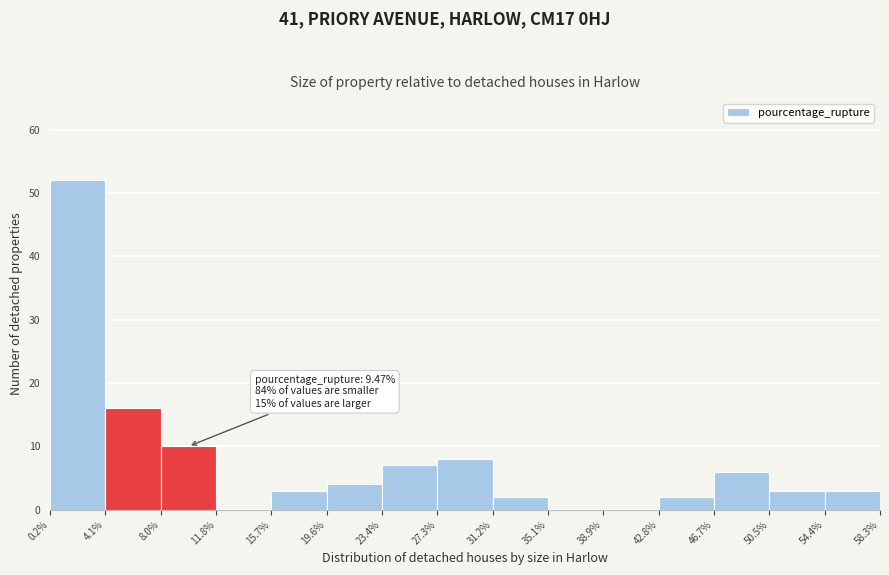

Over which range of the x-axis is the bar tallest?

0.2% to 4.1%